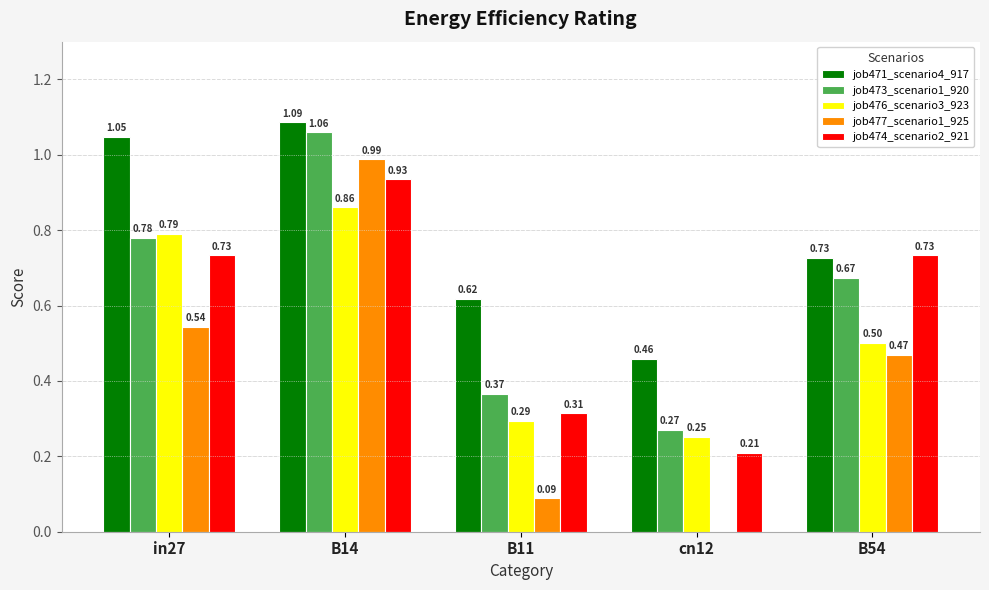

Which series has the largest total across all categories?

job471_scenario4_917